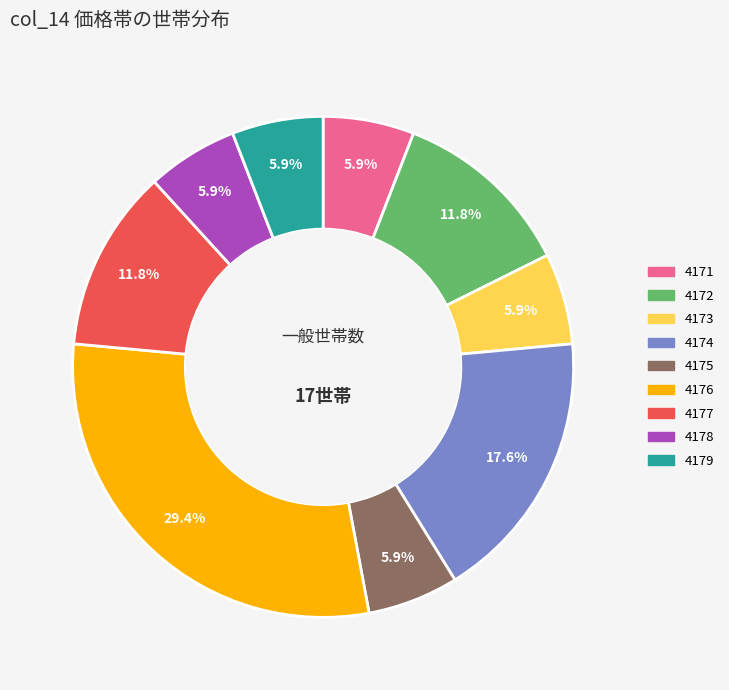

Does any single category account for the majority?

No